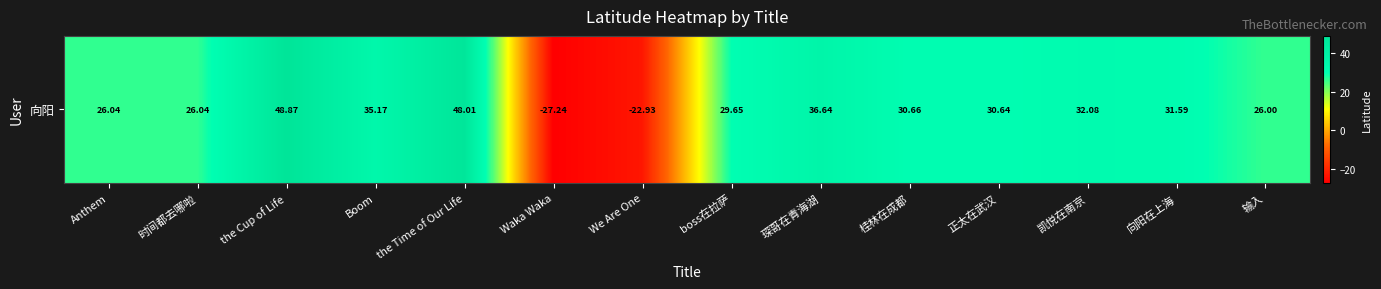

Reading left to right, extract all data points from this chart.

Anthem=26.0	时间都去哪啦=26.0	the Cup of Life=48.9	Boom=35.2	the Time of Our Life=48.0	Waka Waka=-27.2	We Are One=-22.9	boss在拉萨=29.6	琛哥在青海湖=36.6	桂林在成都=30.7	正太在武汉=30.6	凯悦在南京=32.1	向阳在上海=31.6	输入=26.0